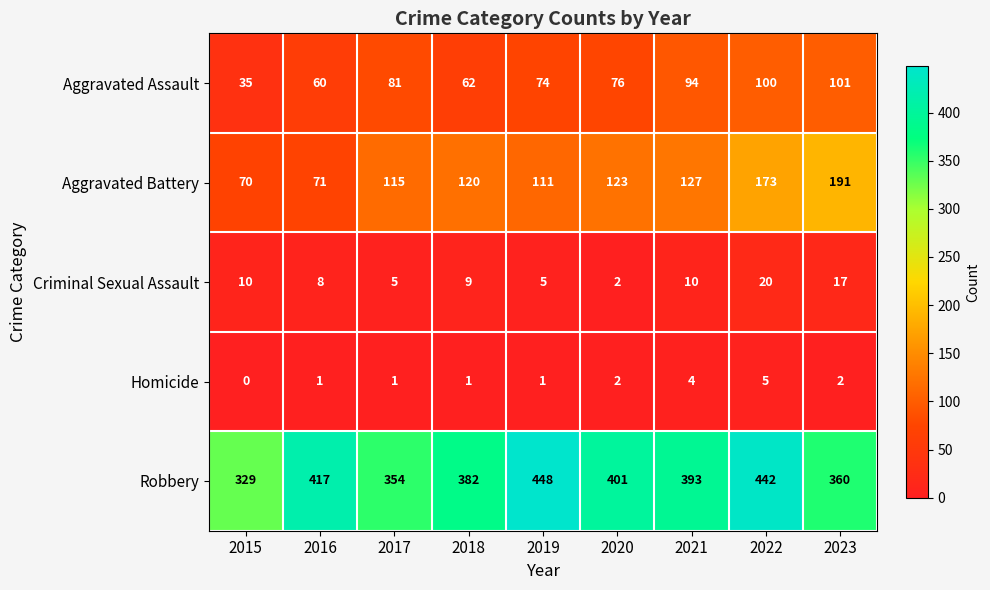

The Robbery series shows 744 at 2019. True or false?

False